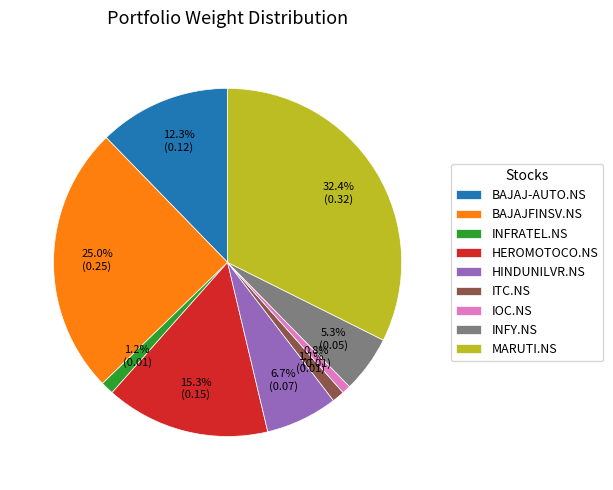

Which category has the biggest portion of the pie?

MARUTI.NS